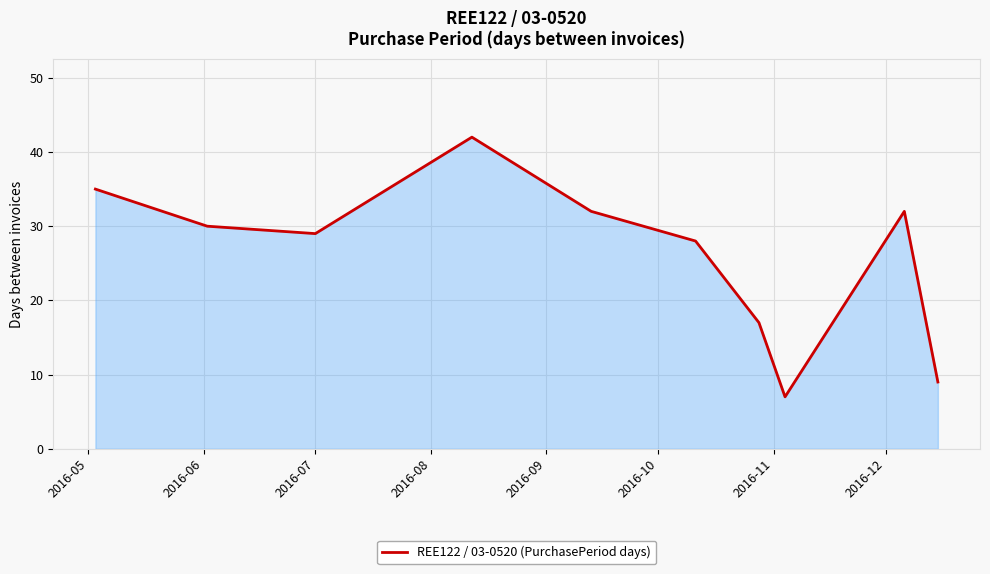

What is the smallest value displayed?

7